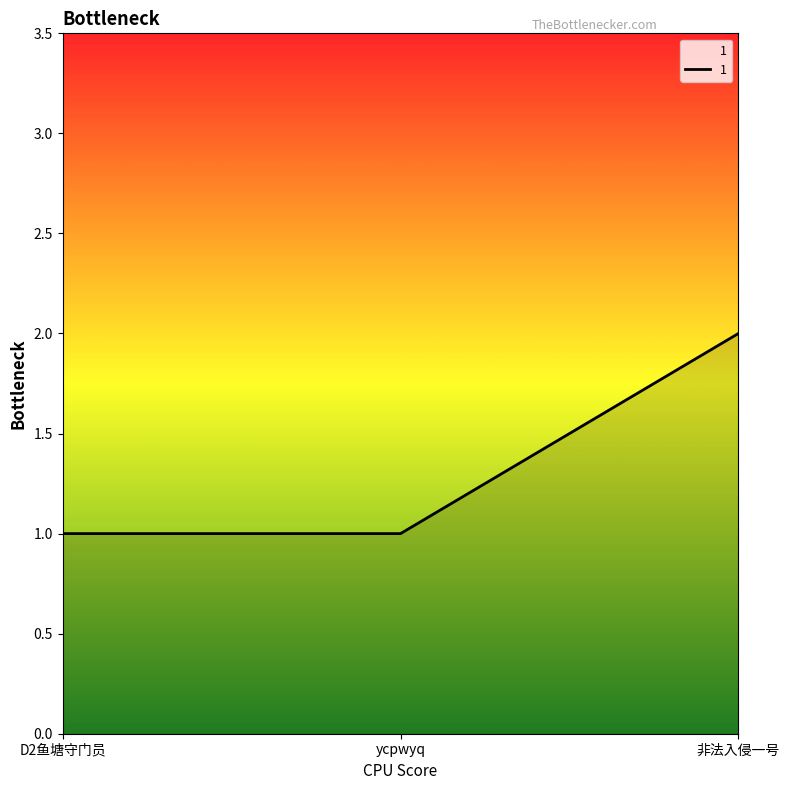

What is the maximum value shown in the chart?

2